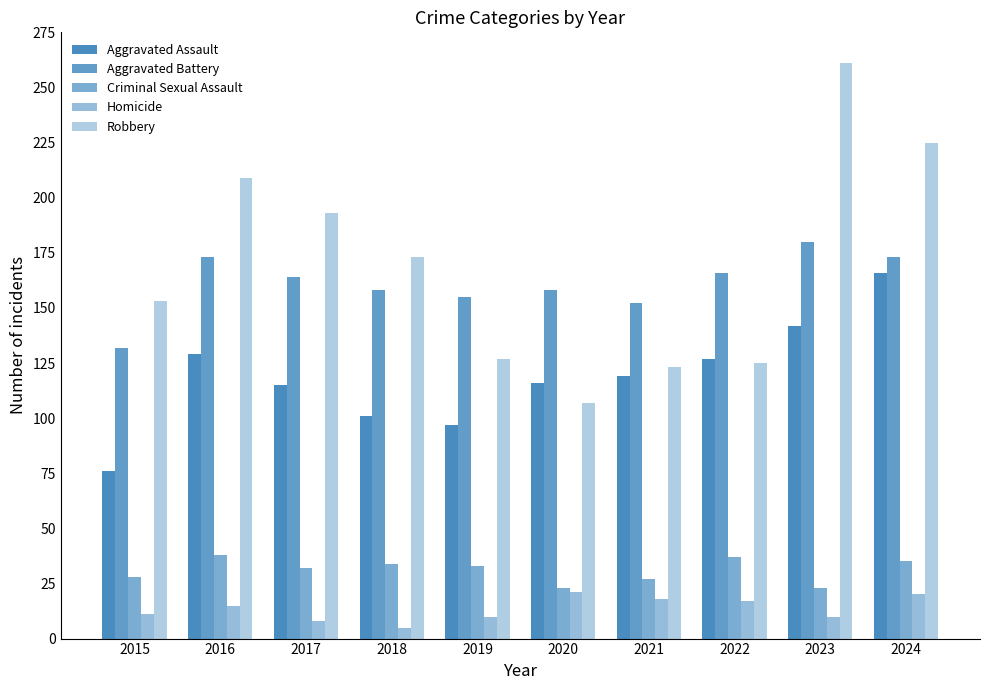

What is the sum of the Aggravated Assault values at 2016 and 2024?

295